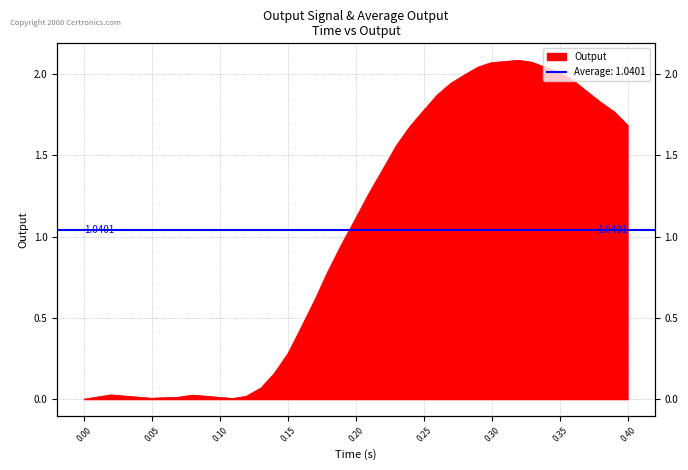

The value at 14 is 0.4. True or false?

False